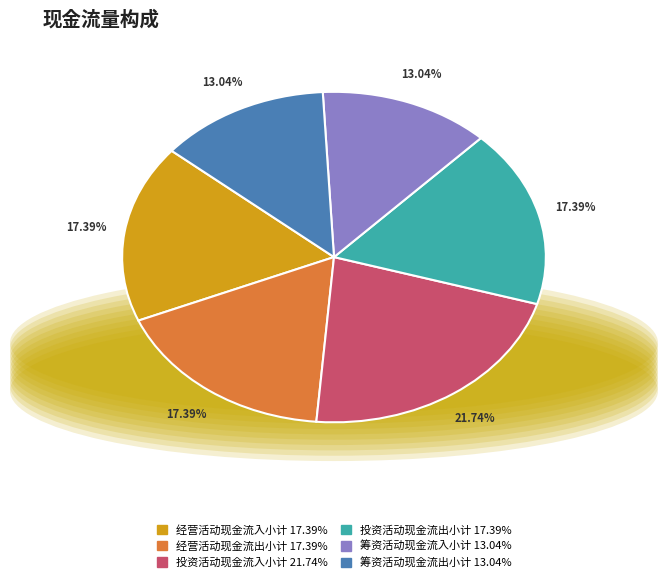

Is there any slice that represents more than half of the pie?

No